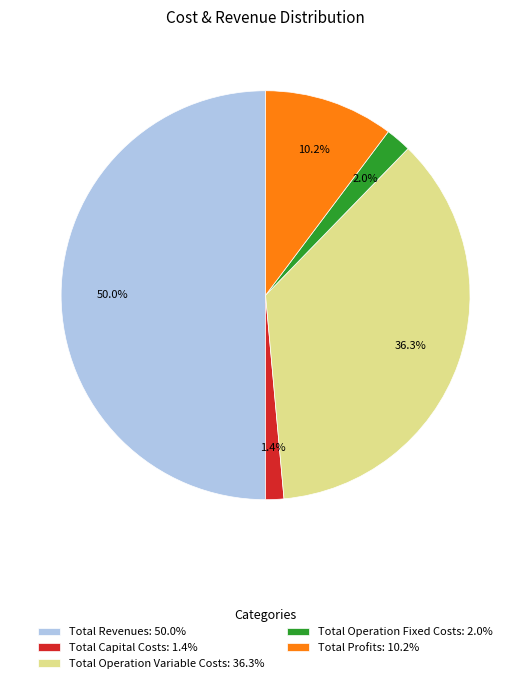

True or false: Total Operation Fixed Costs accounts for 15% of the total.

False